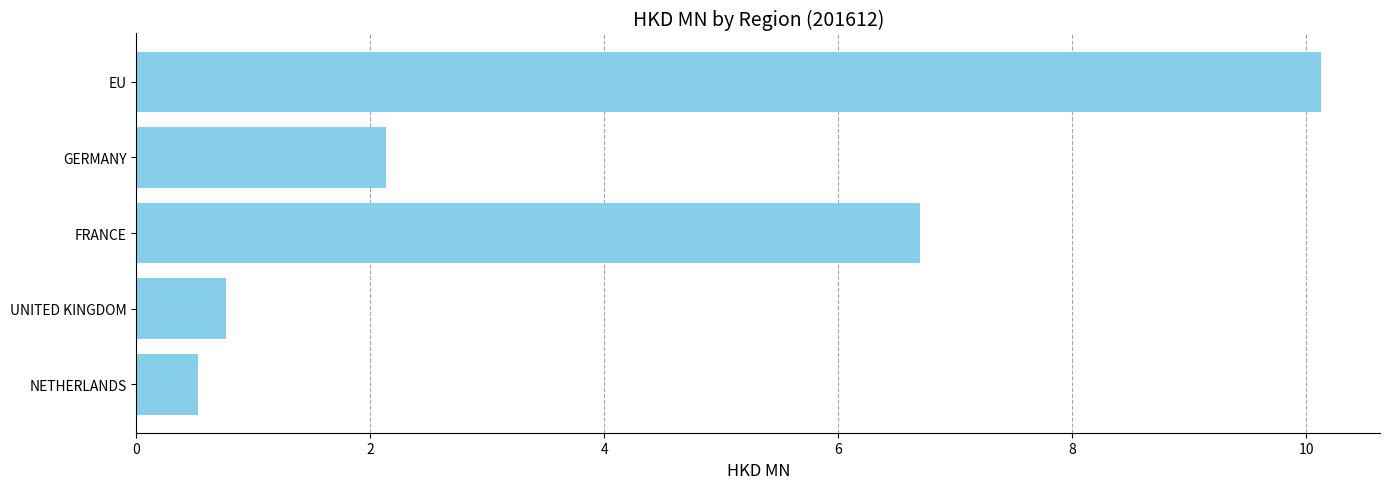

Does the chart contain any negative values?

No